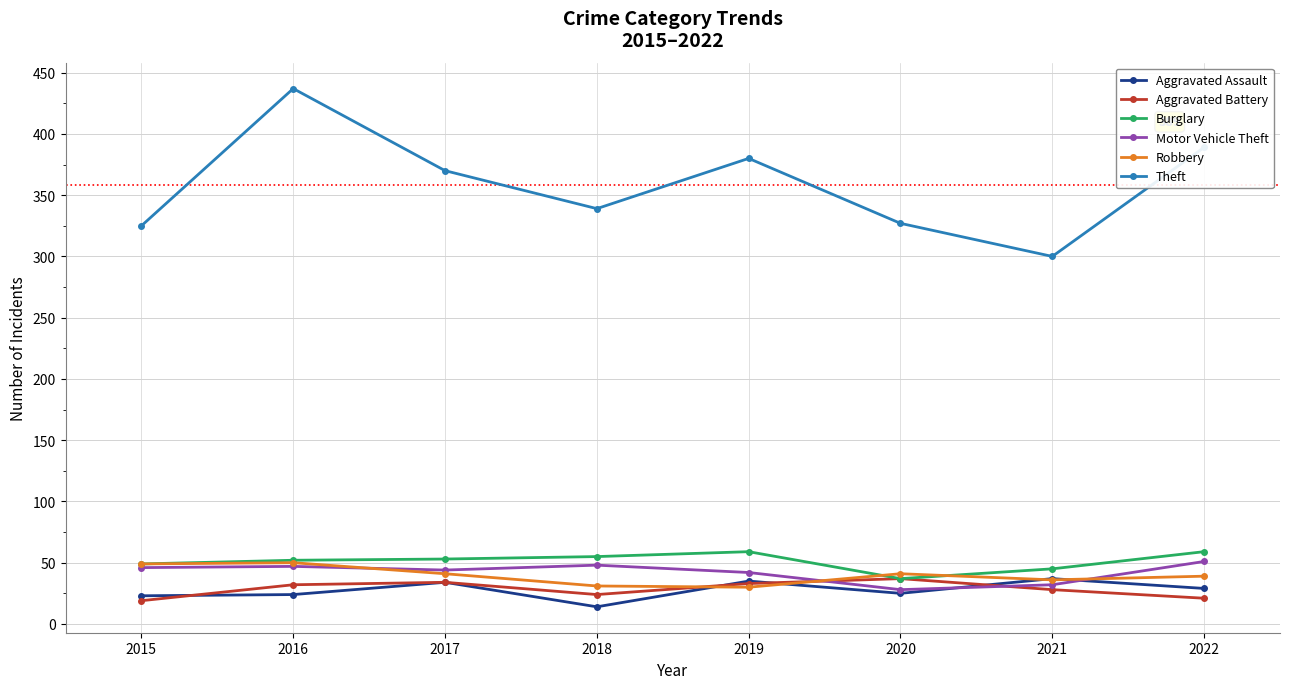

How many lines are shown in the chart?

6